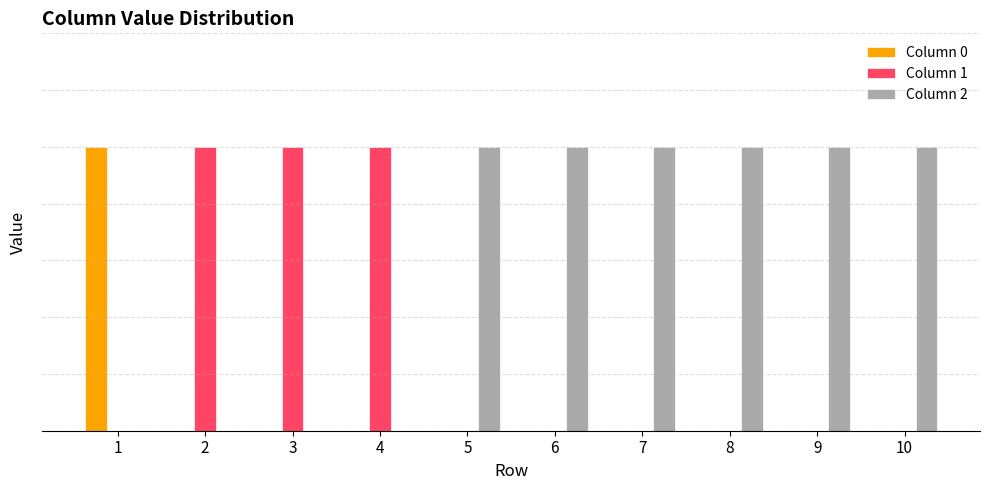

What are all the series names shown in the legend?

Column 0, Column 1, Column 2